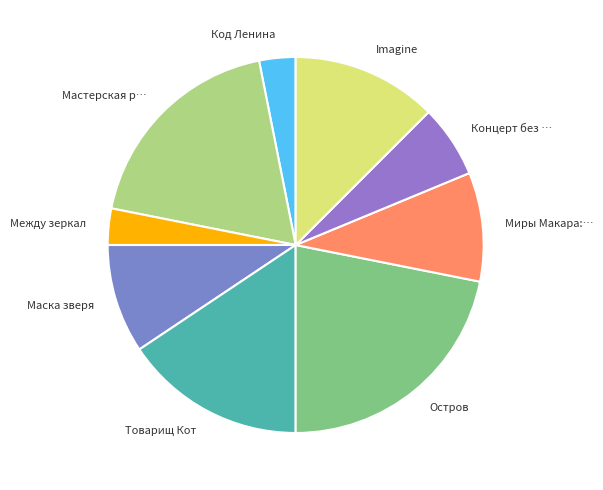

Does any single category account for the majority?

No